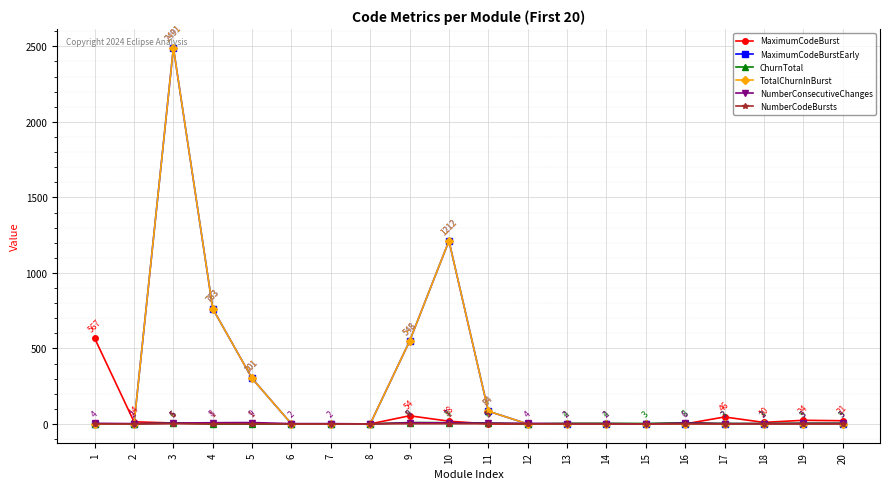

What is the value of the NumberConsecutiveChanges point at the 6th from the left?

2